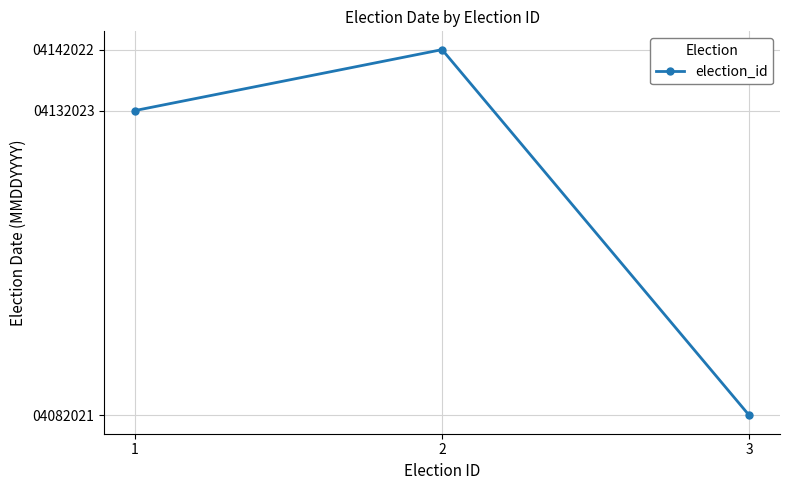

What is the difference between the maximum and minimum values?

60001